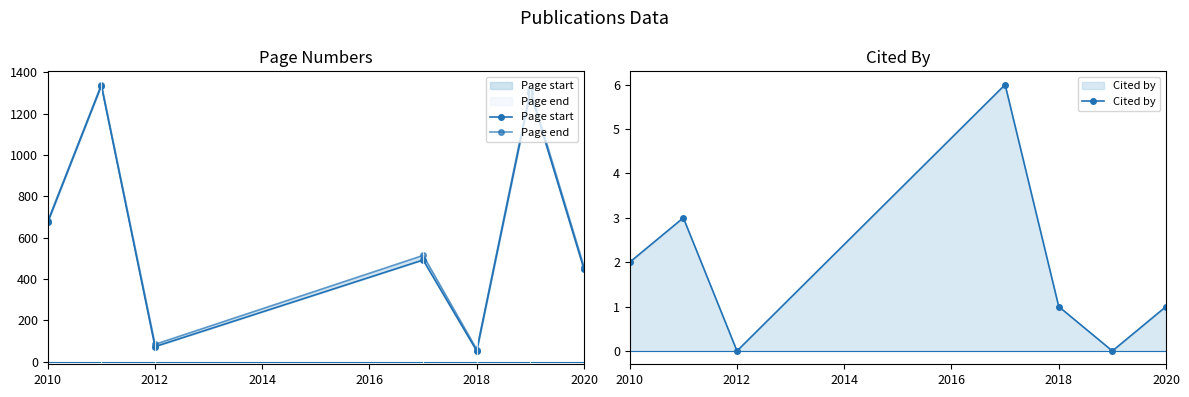

Which series has the largest total across all categories?

Page end